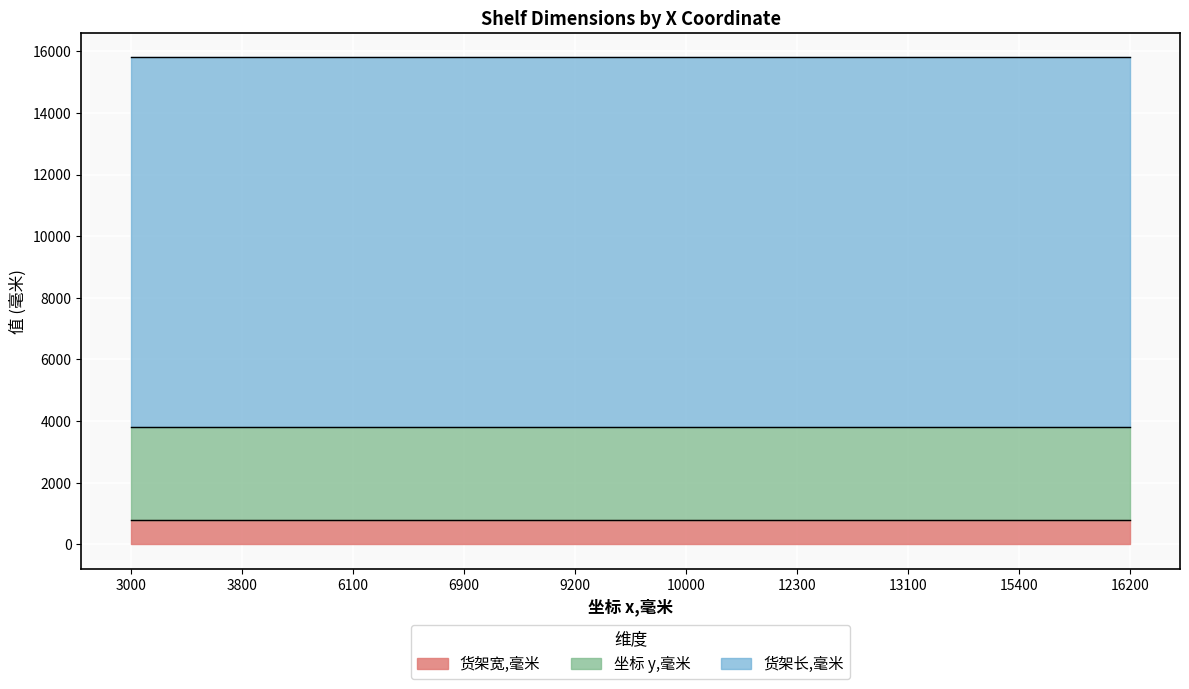

Which series has the largest range (max minus min)?

坐标 y,毫米